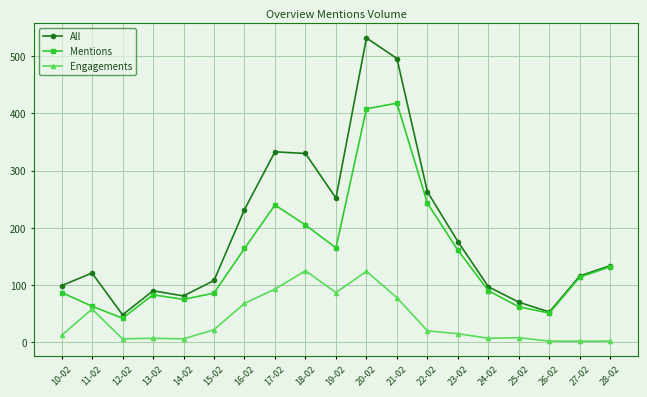

Does the chart have visible grid lines?

Yes